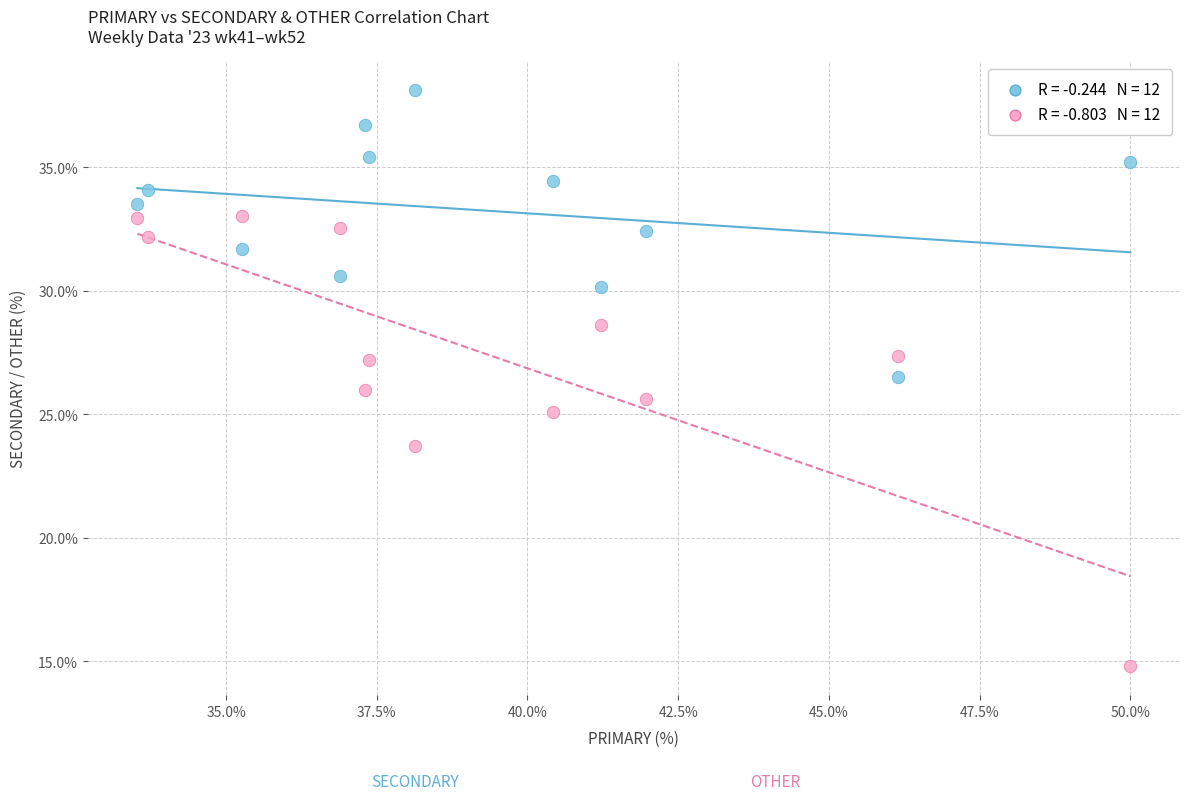

Across all data points, what is the range of Y values (max minus min)?

23.4